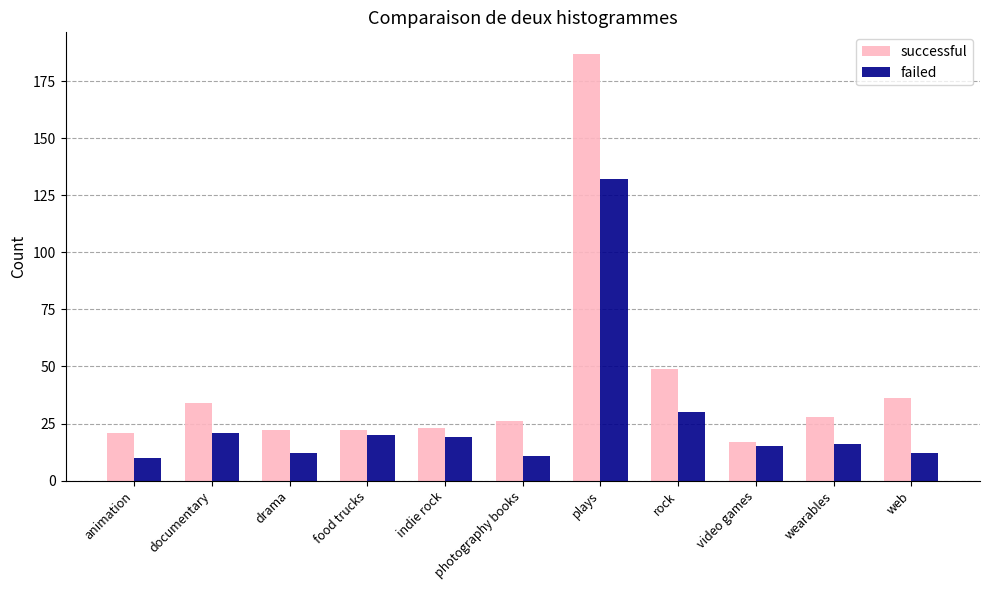

What are all the series names shown in the legend?

successful, failed